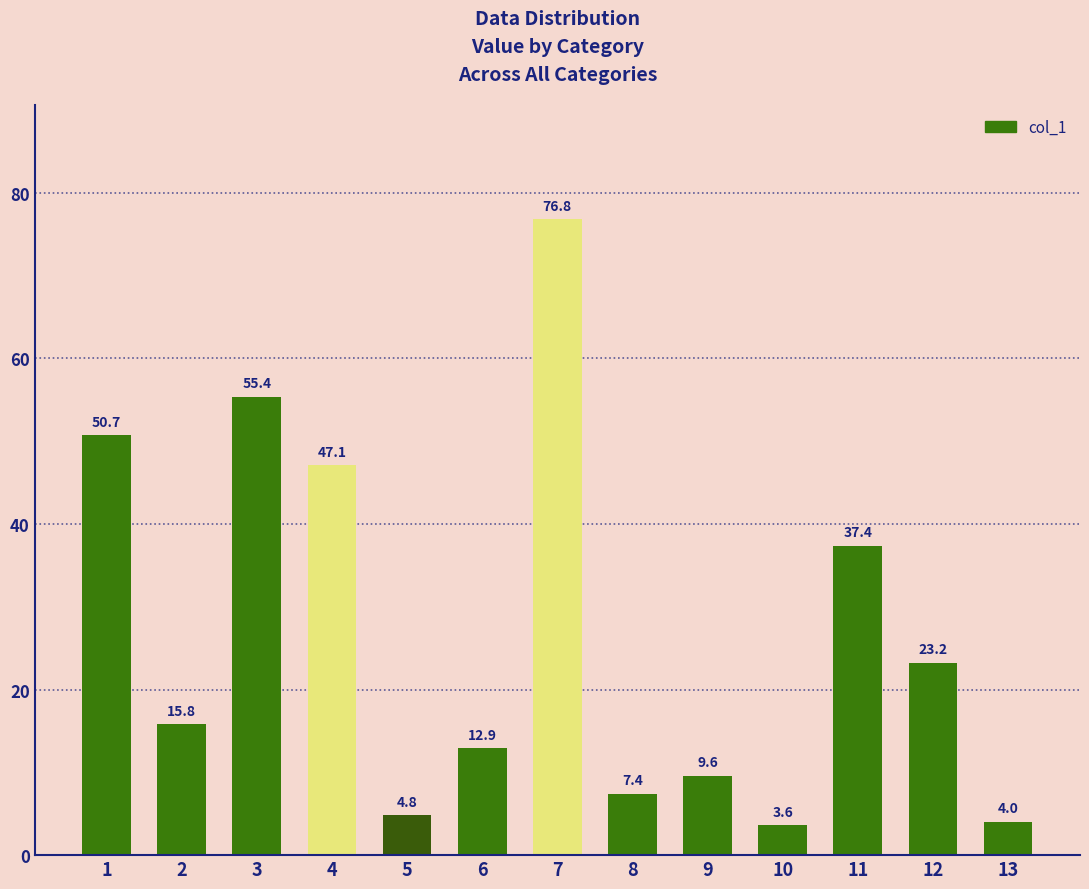

What is the sum of all values?

348.7